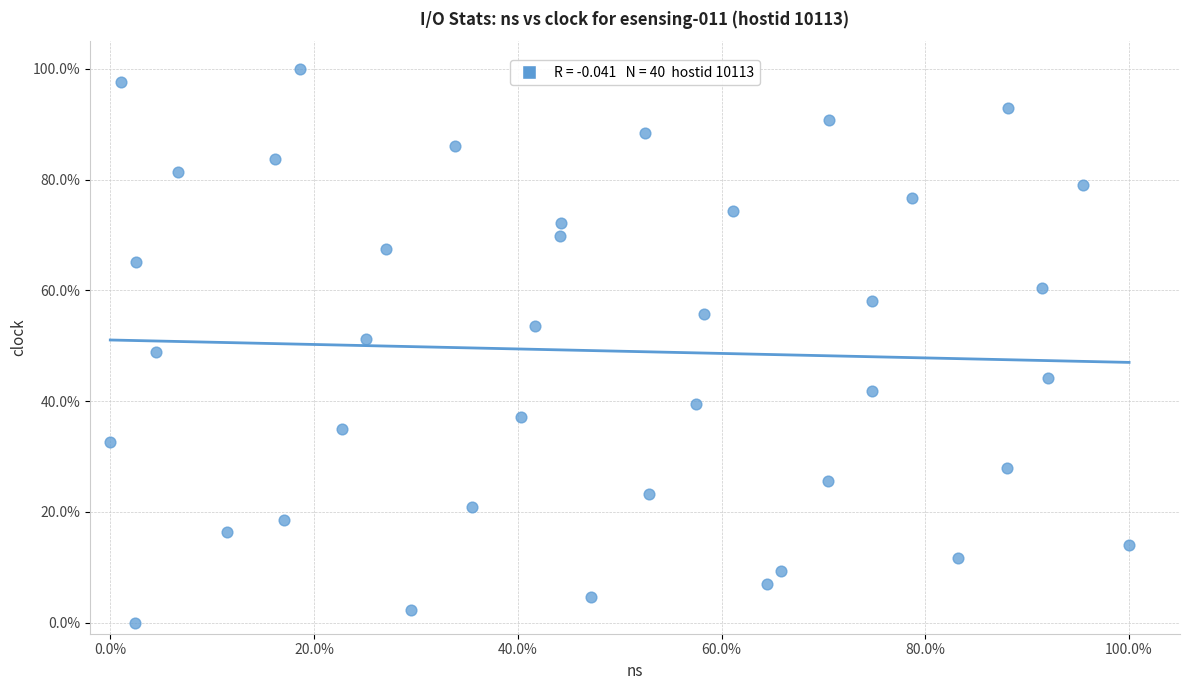

What is the range of Y values (max minus min)?

100.0